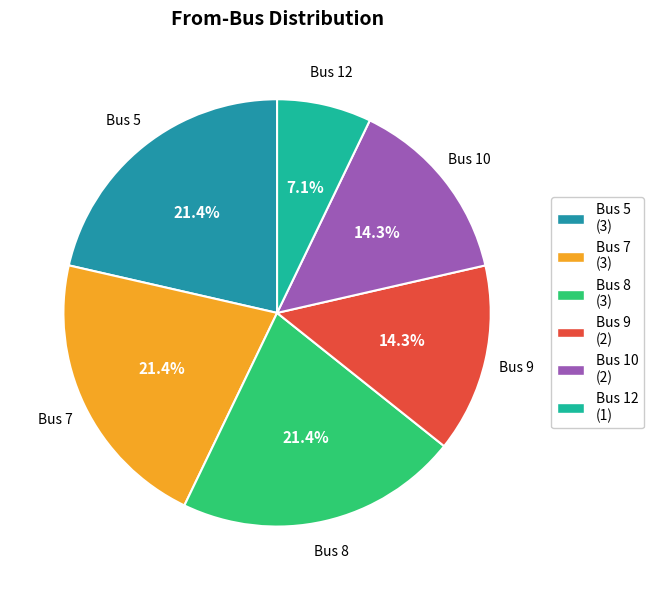

Which slice is the smallest?

Bus 12 (1)